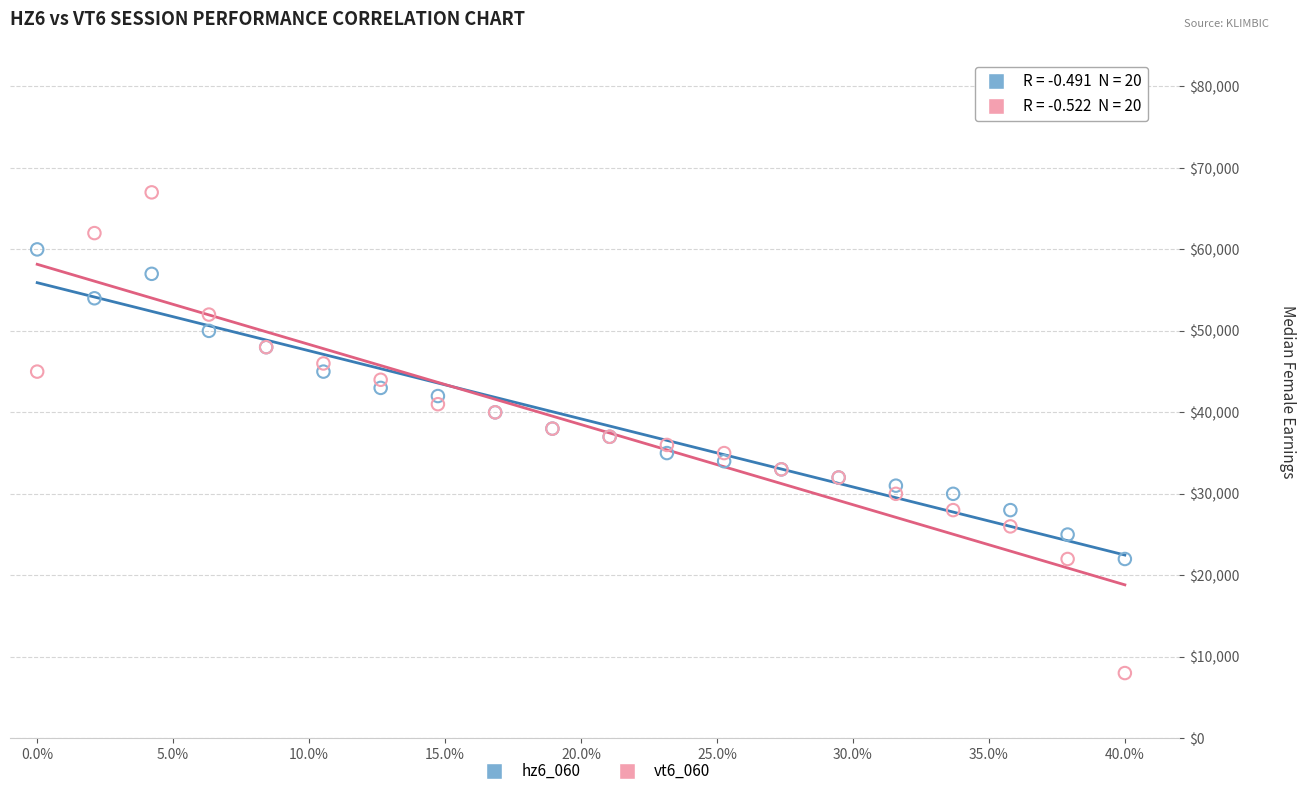

What are all the series names shown in the legend?

hz6_060, vt6_060